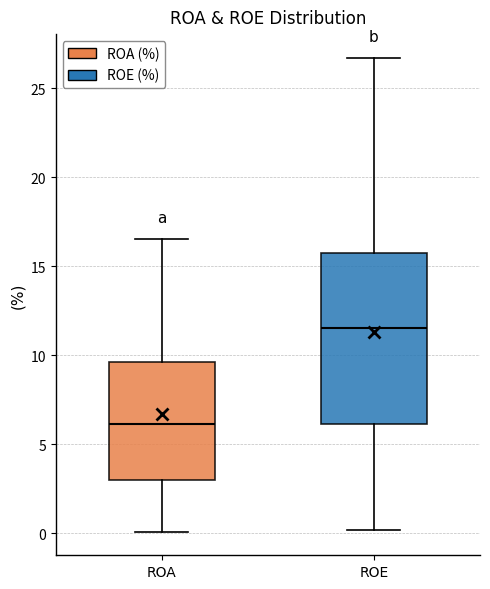

Which box's median line is the highest?

ROE